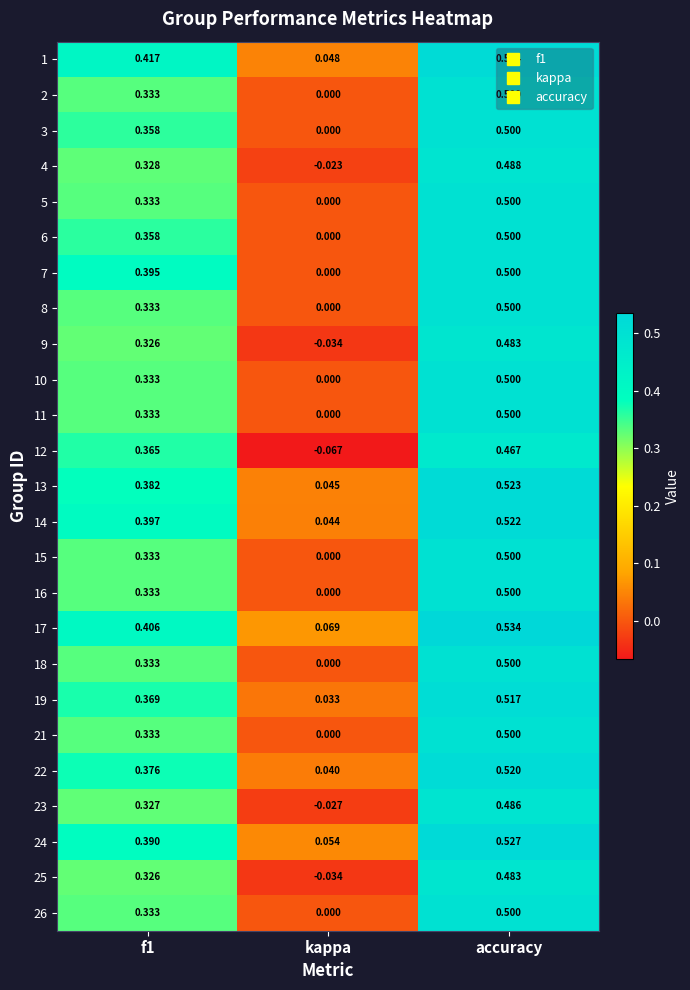

Is the value of 15 at kappa greater than the value of 24 at accuracy?

No